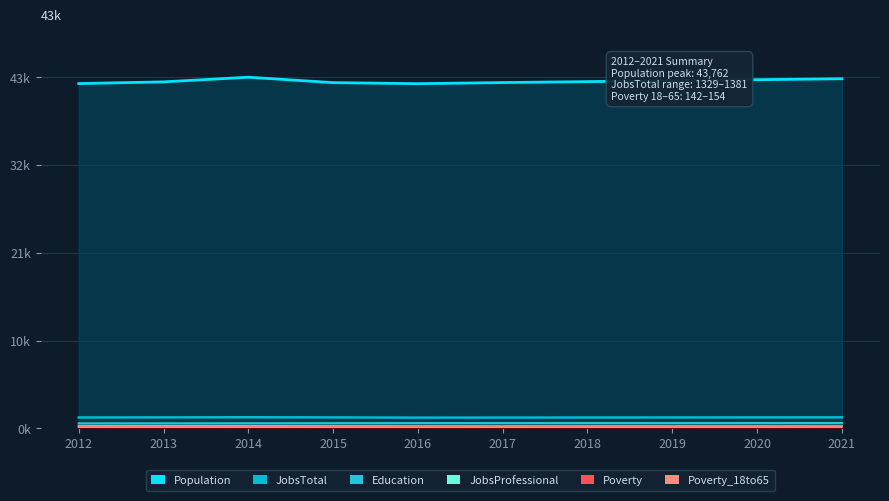

The value of JobsTotal at 2015 is 0.0. True or false?

True